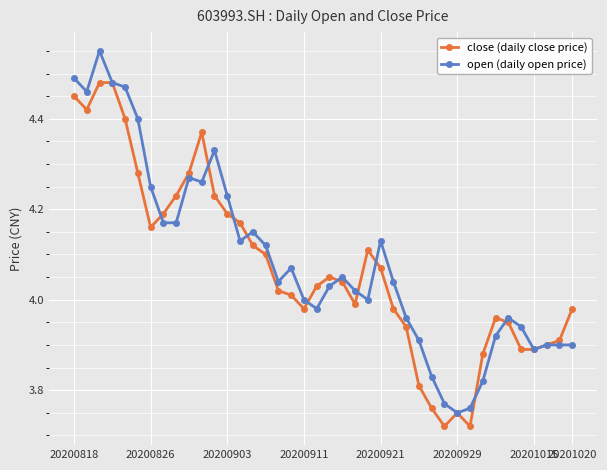

At how many categories does at least one series exceed 3?

40